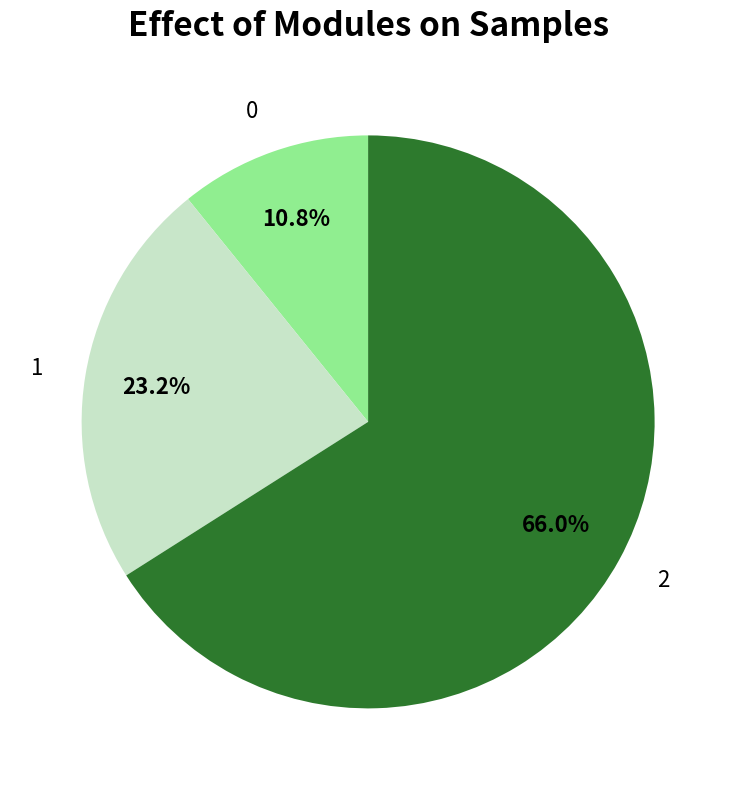

What percentage is the 2 slice, to the nearest percent?

66%